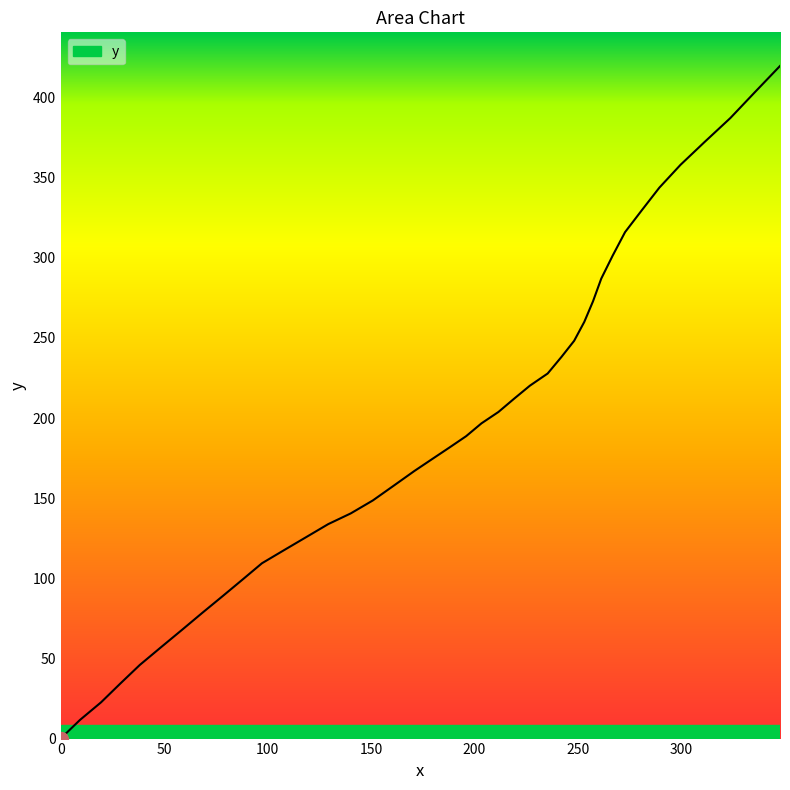

Does the chart have visible grid lines?

No